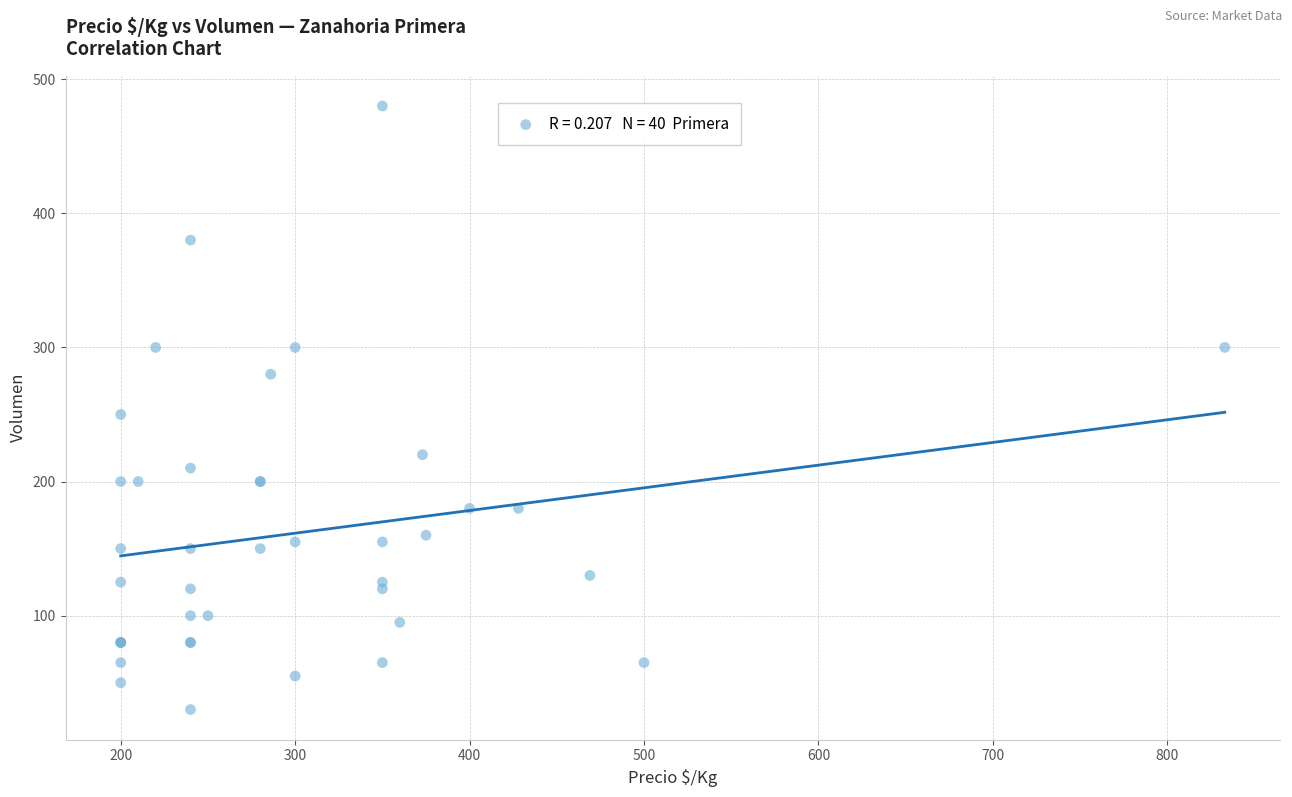

What Y value in the scatter plot is closest to 255?

250